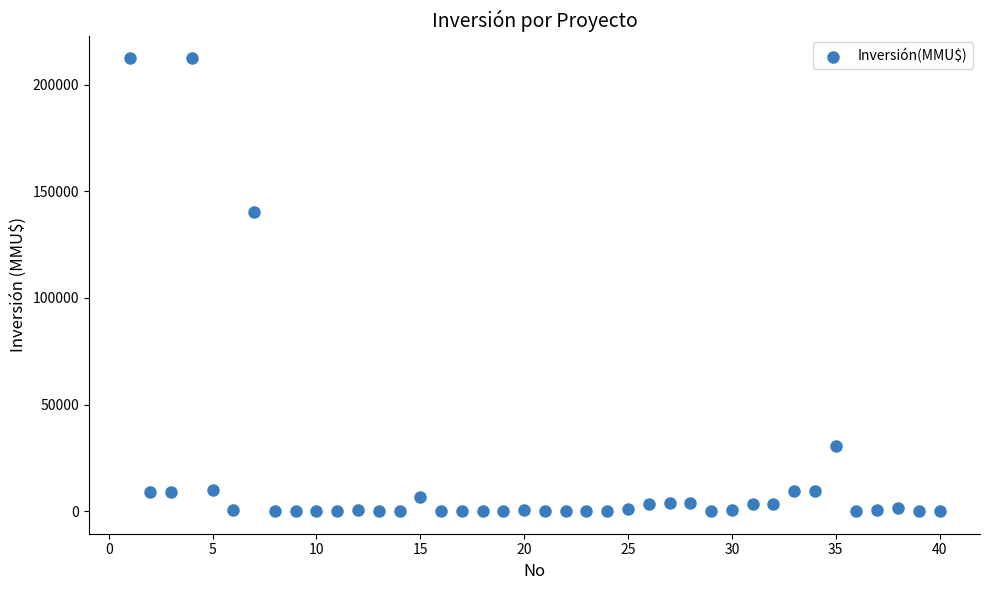

What Y value in the scatter plot is closest to 106250?

140400